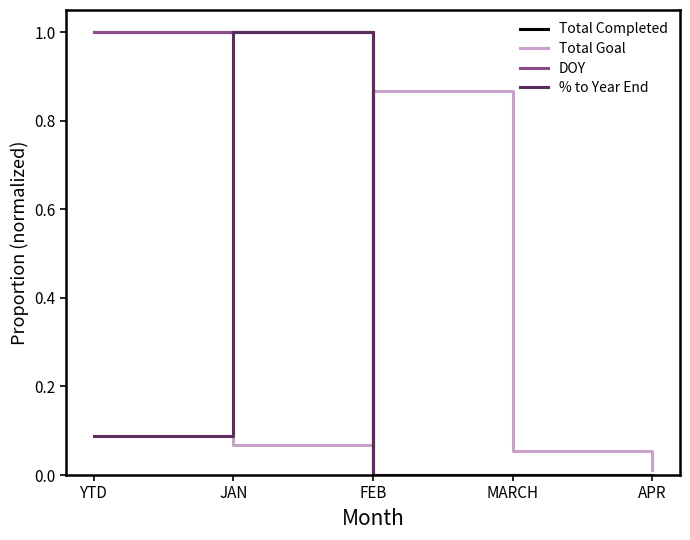

The Total Completed series shows 1.4 at JAN. True or false?

False